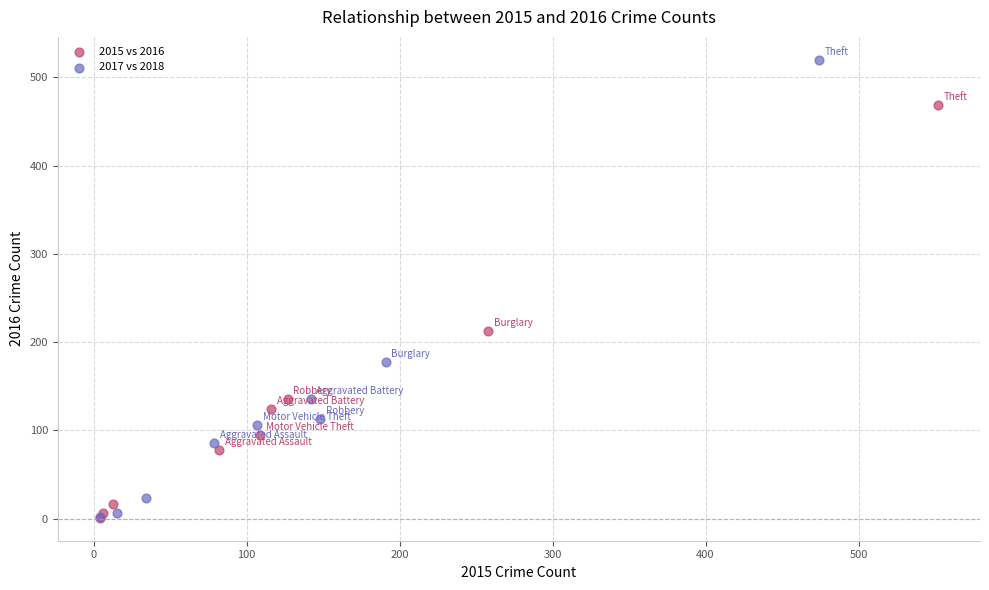

Which series has the largest Y range (max minus min)?

2017 vs 2018